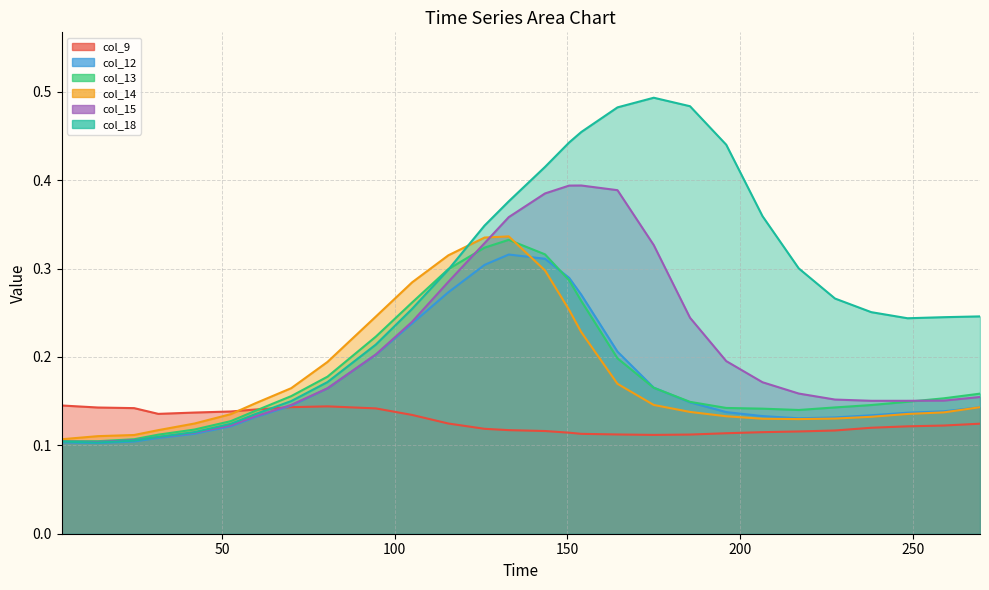

Reading right to left, transcribe all the data shown in this chart.

col_9: 0.1	0.1	0.1	0.1	0.1	0.1	0.1	0.1	0.1	0.1	0.1	0.1	0.1	0.1	0.1	0.1	0.1	0.1	0.1	0.1	0.1	0.1	0.1	0.1	0.1	0.1	0.1	0.1
col_12: 0.1	0.1	0.1	0.1	0.1	0.1	0.1	0.1	0.1	0.2	0.2	0.3	0.3	0.3	0.3	0.3	0.3	0.2	0.2	0.2	0.1	0.1	0.1	0.1	0.1	0.1	0.1	0.1
col_13: 0.2	0.2	0.1	0.1	0.1	0.1	0.1	0.1	0.1	0.2	0.2	0.3	0.3	0.3	0.3	0.3	0.3	0.3	0.2	0.2	0.2	0.1	0.1	0.1	0.1	0.1	0.1	0.1
col_14: 0.1	0.1	0.1	0.1	0.1	0.1	0.1	0.1	0.1	0.1	0.2	0.2	0.3	0.3	0.3	0.3	0.3	0.3	0.2	0.2	0.2	0.1	0.1	0.1	0.1	0.1	0.1	0.1
col_15: 0.2	0.2	0.2	0.2	0.2	0.2	0.2	0.2	0.2	0.3	0.4	0.4	0.4	0.4	0.4	0.3	0.3	0.2	0.2	0.2	0.1	0.1	0.1	0.1	0.1	0.1	0.1	0.1
col_18: 0.2	0.2	0.2	0.3	0.3	0.3	0.4	0.4	0.5	0.5	0.5	0.5	0.4	0.4	0.4	0.3	0.3	0.3	0.2	0.2	0.2	0.1	0.1	0.1	0.1	0.1	0.1	0.1